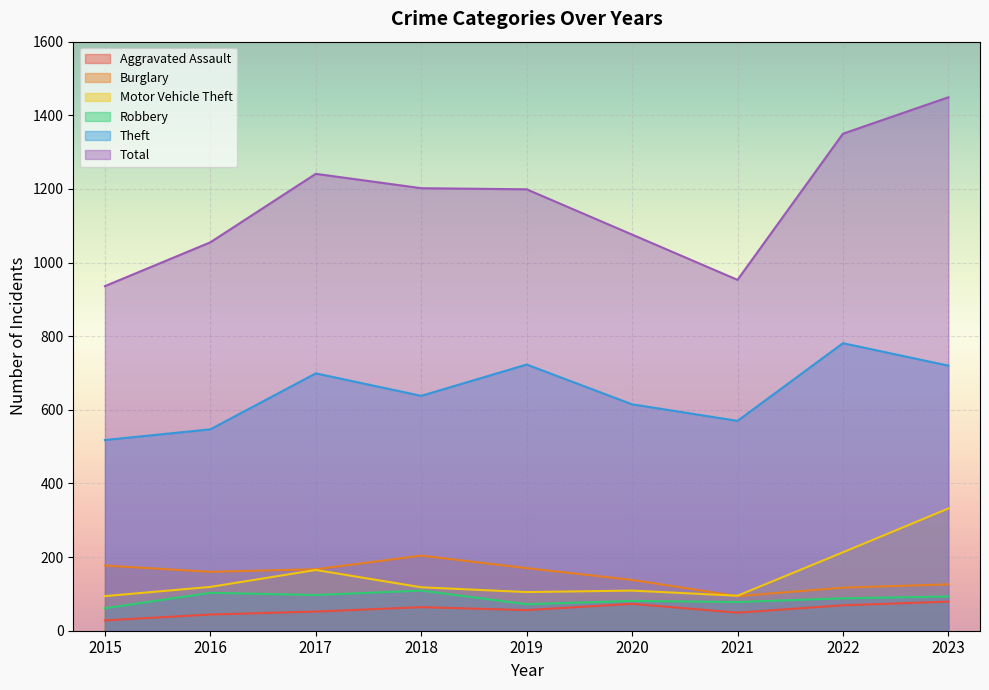

True or false: Robbery and Burglary cross at least once.

False